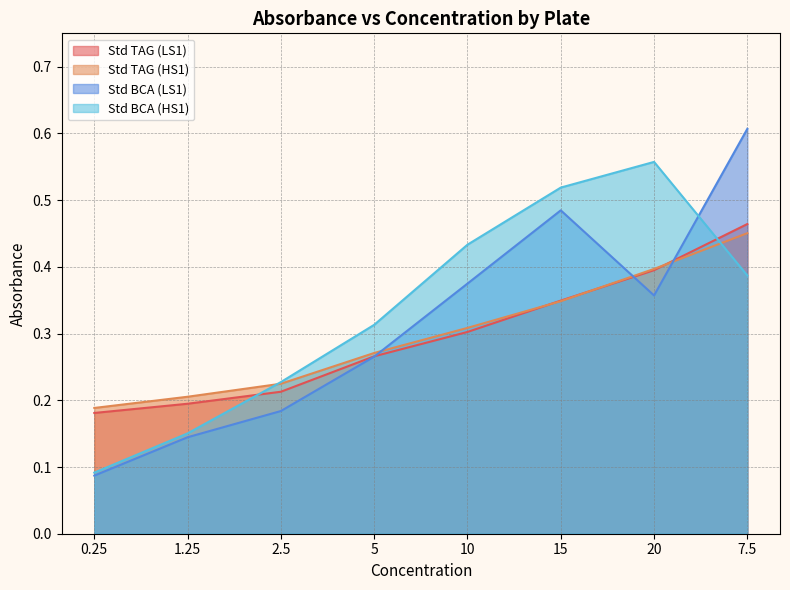

Reading left to right, transcribe all the data shown in this chart.

Std TAG (LS1): 0.2	0.2	0.2	0.3	0.3	0.3	0.4	0.5
Std TAG (HS1): 0.2	0.2	0.2	0.3	0.3	0.3	0.4	0.5
Std BCA (LS1): 0.1	0.1	0.2	0.3	0.4	0.5	0.4	0.6
Std BCA (HS1): 0.1	0.2	0.2	0.3	0.4	0.5	0.6	0.4